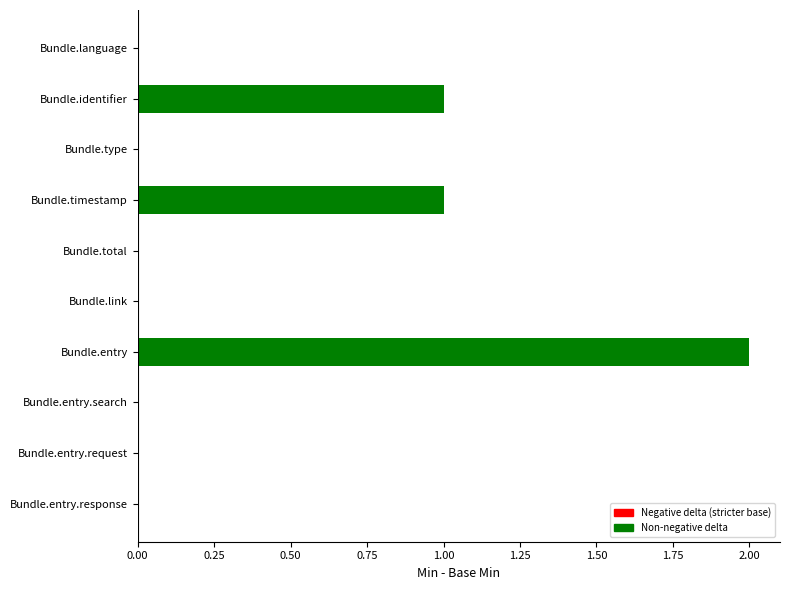

Which label corresponds to the largest value in the chart?

Bundle.entry